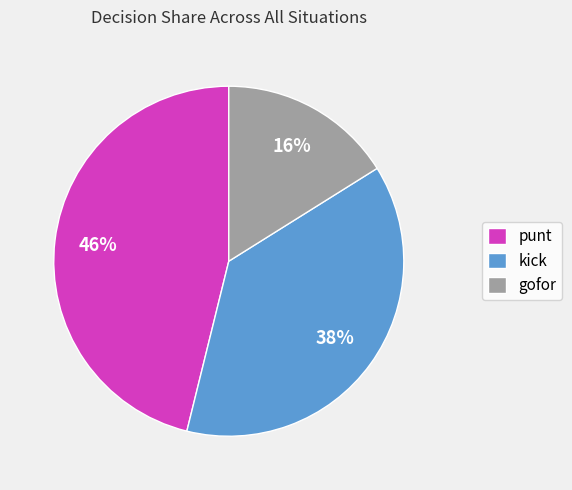

Rank the categories by value from highest to lowest.

punt, kick, gofor